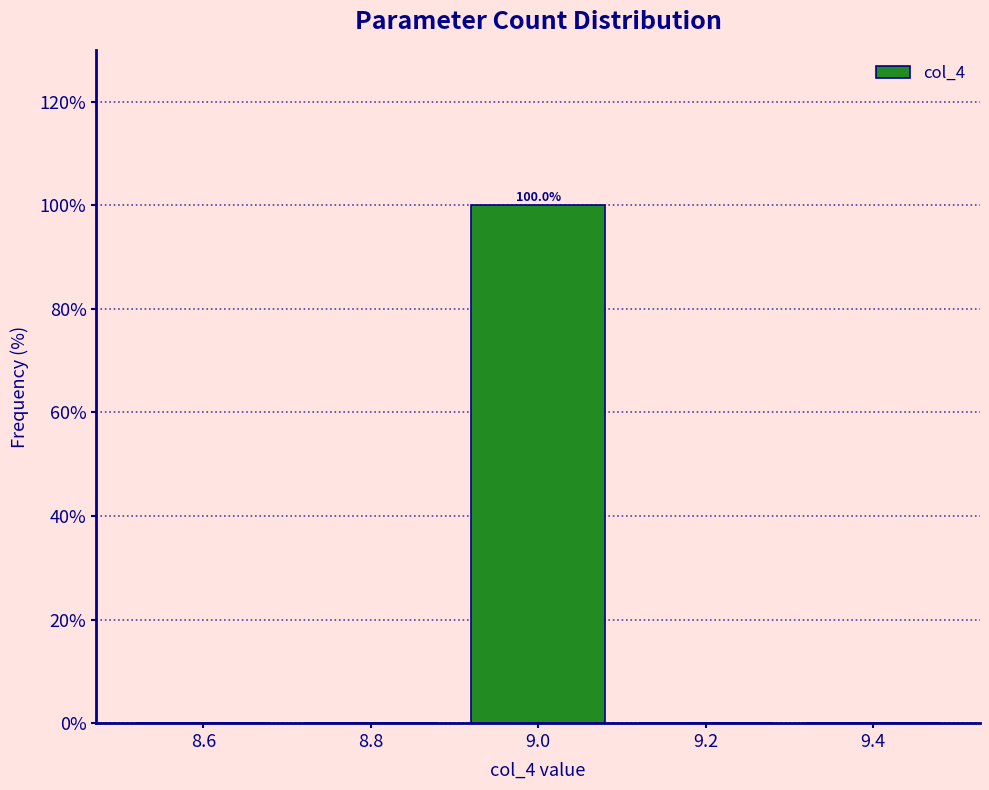

Over which range of the x-axis is the bar tallest?

8.9 to 9.1